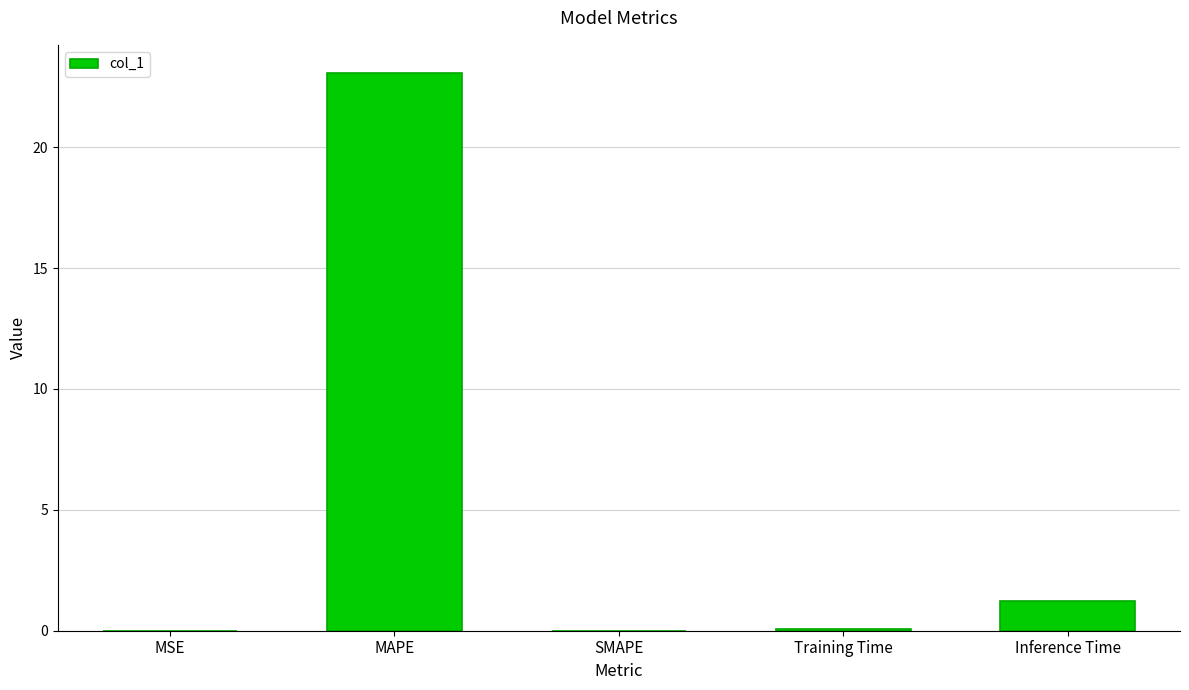

True or false: the data shows 14.7 at SMAPE.

False